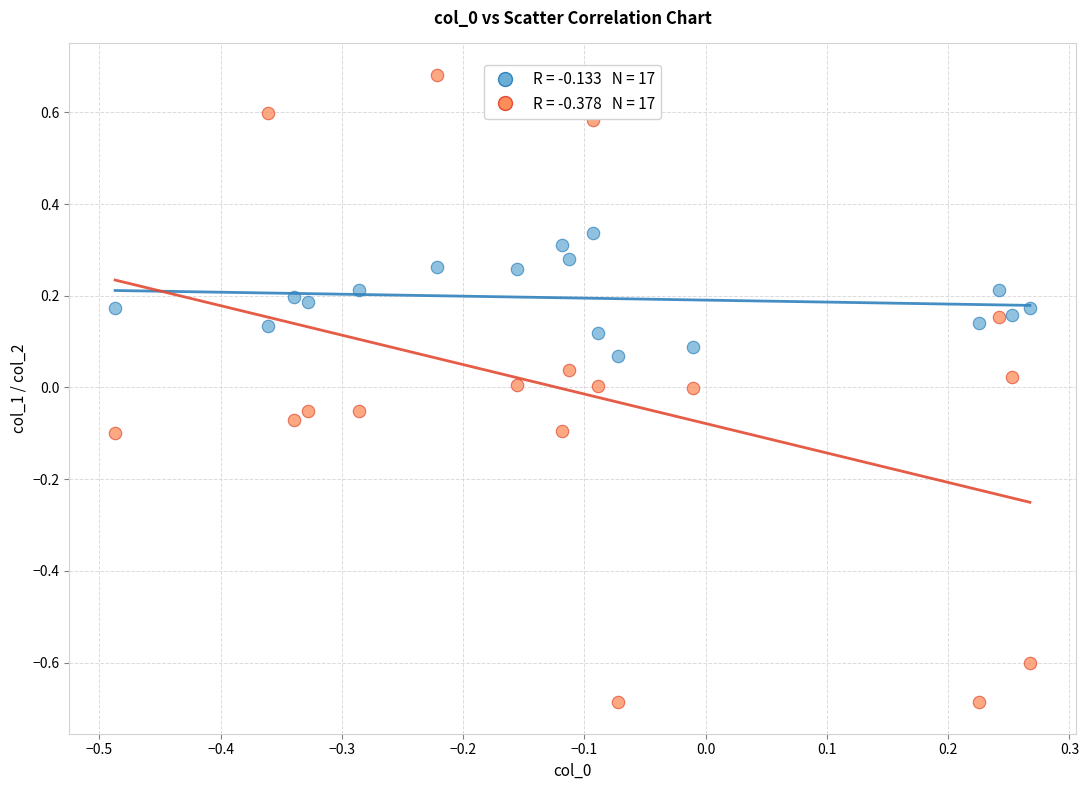

Across all data points, what is the range of X values (max minus min)?

0.8